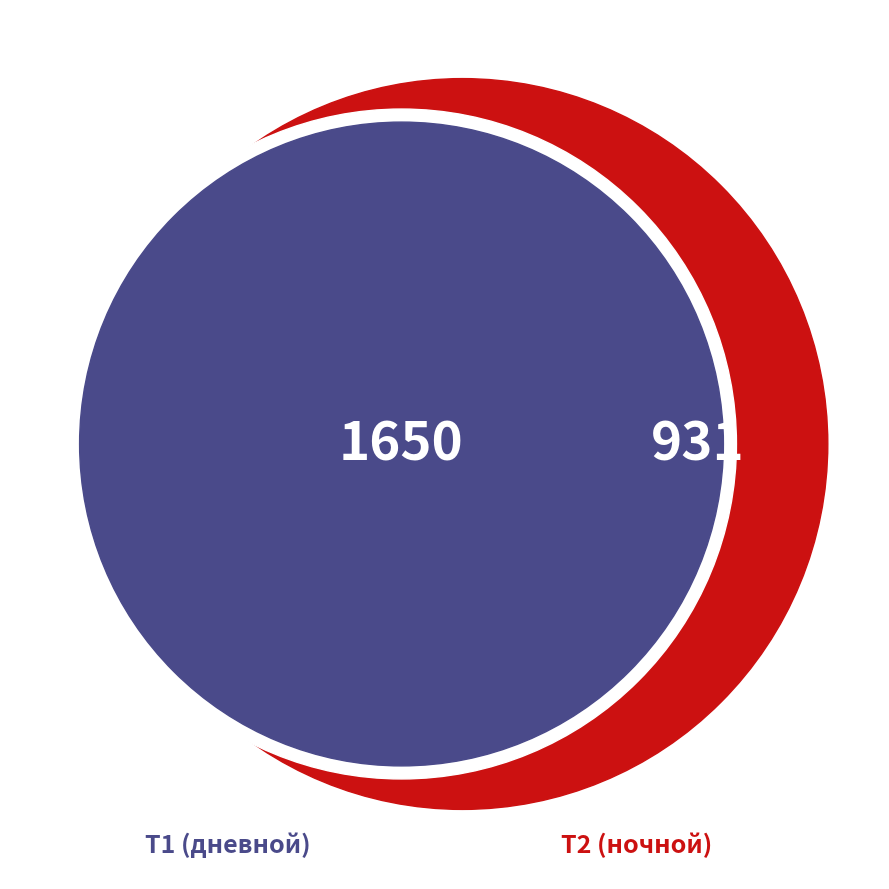

How many segments does this pie chart have?

2